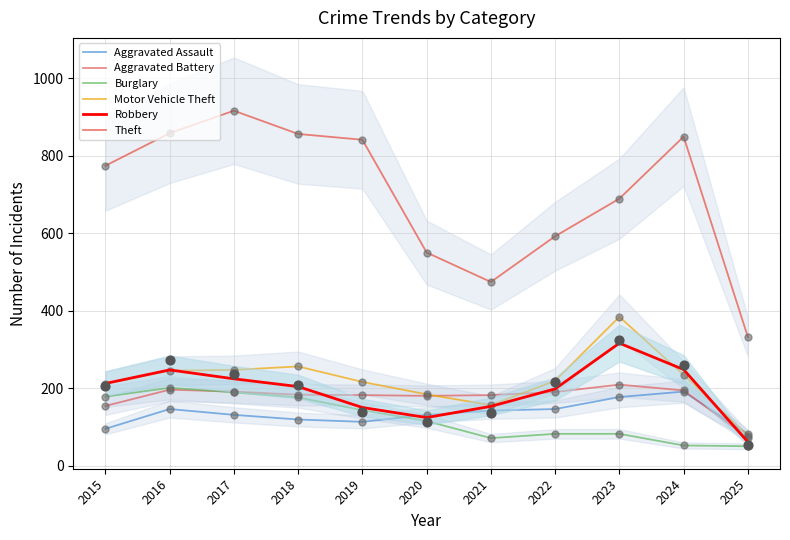

Which series contains the highest Y value?

Theft